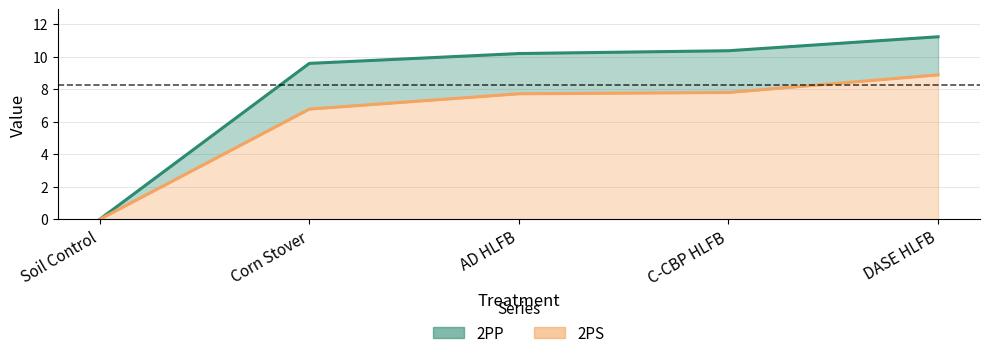

At how many categories does at least one series exceed 4?

4